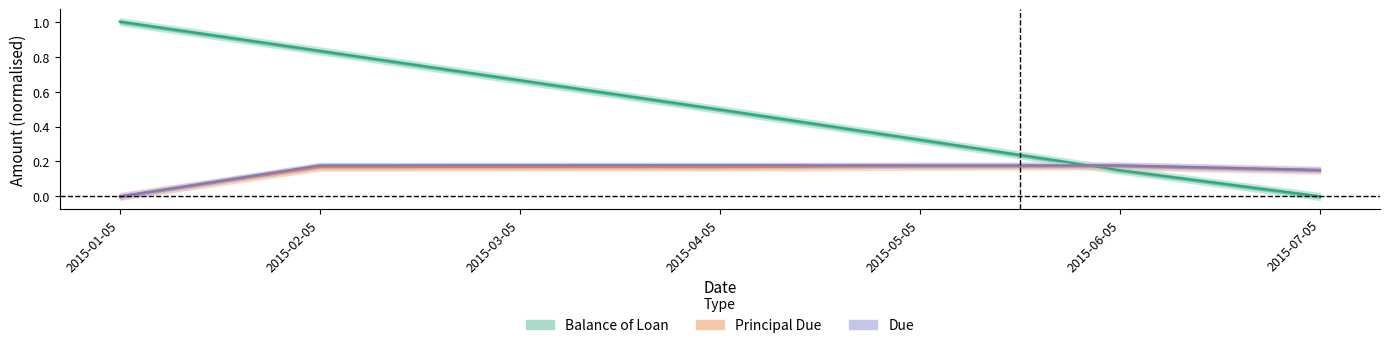

True or false: Due and Principal Due intersect in this chart.

False